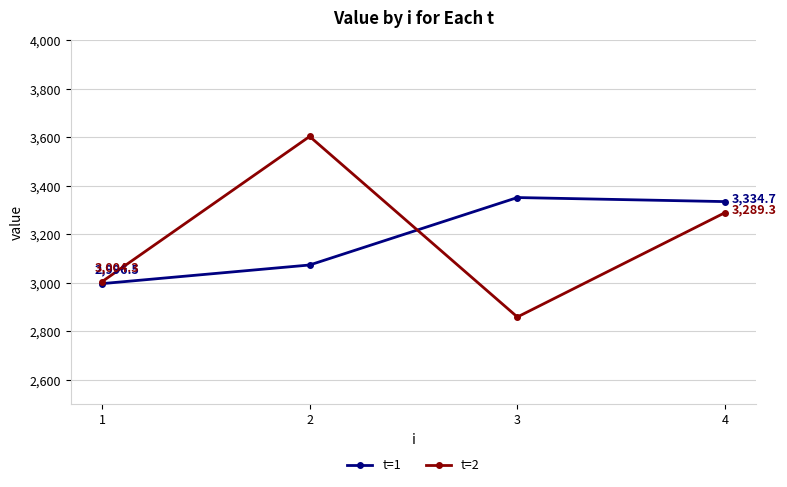

Which label corresponds to the smallest value in the chart?

3